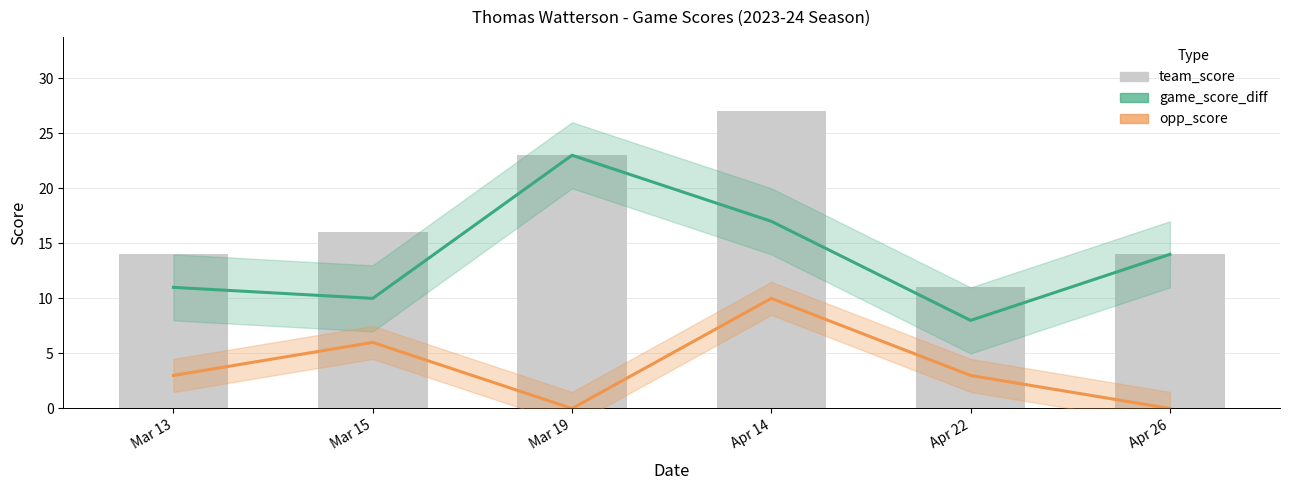

List the series in order of their peak value, highest first.

team_score, game_score_diff, opp_score